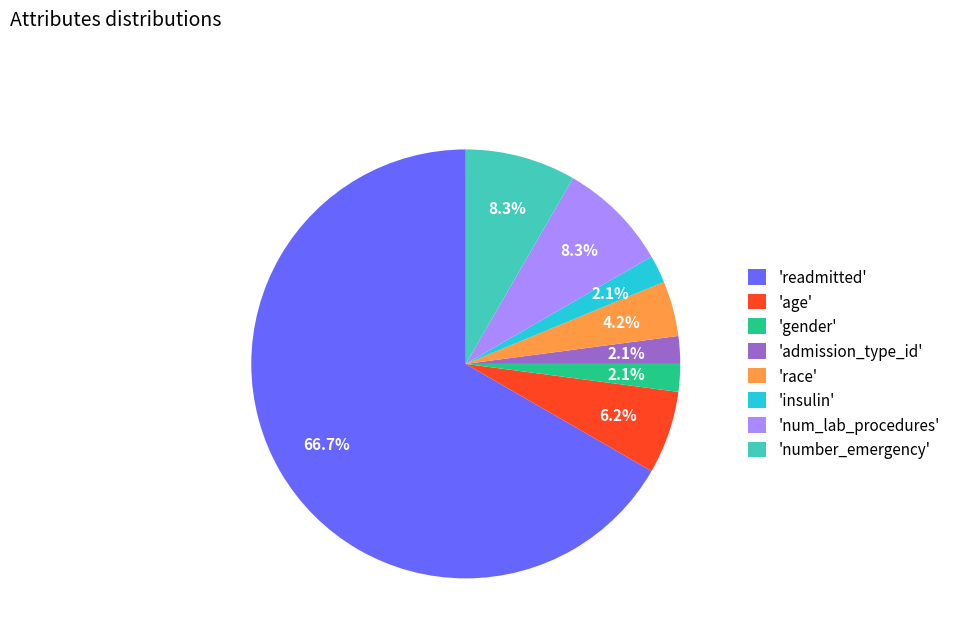

Is there a majority slice in this chart?

Yes